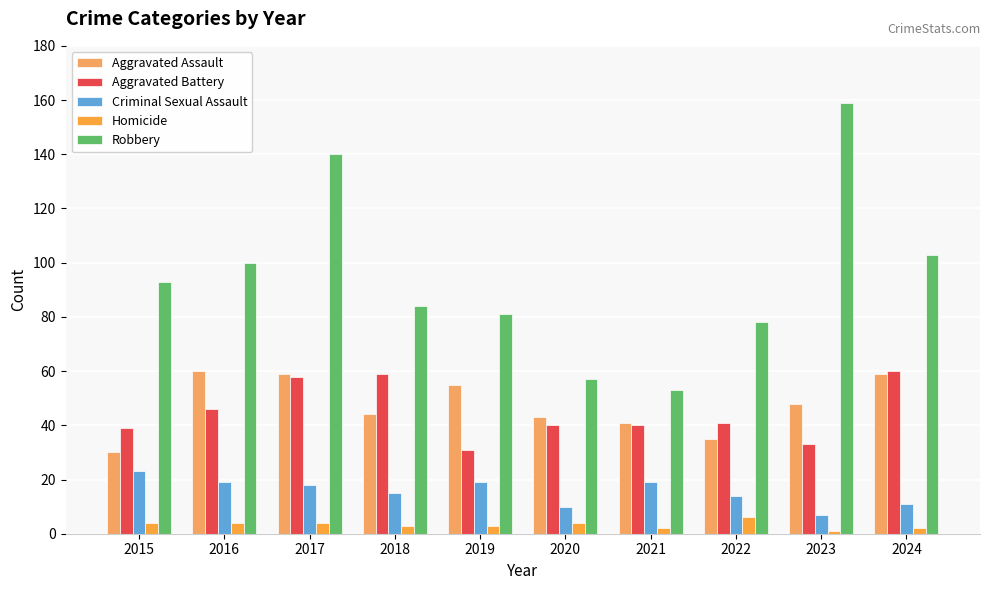

What is the approximate value of Homicide at 2022?

6